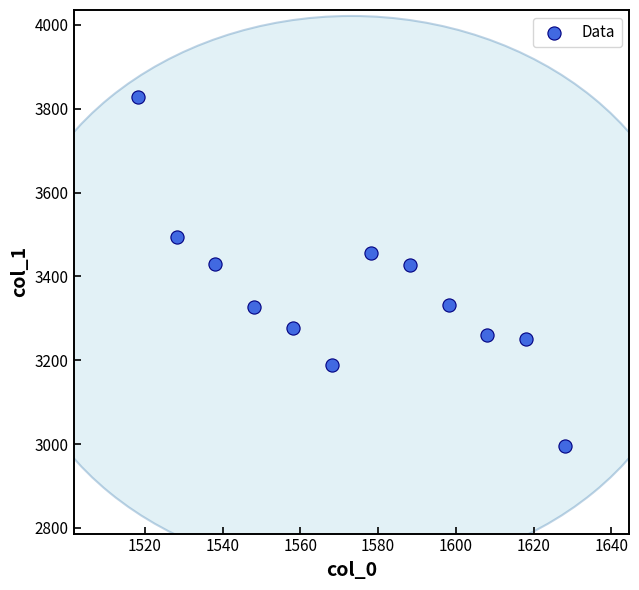

What is the range of X values (max minus min)?

110.0